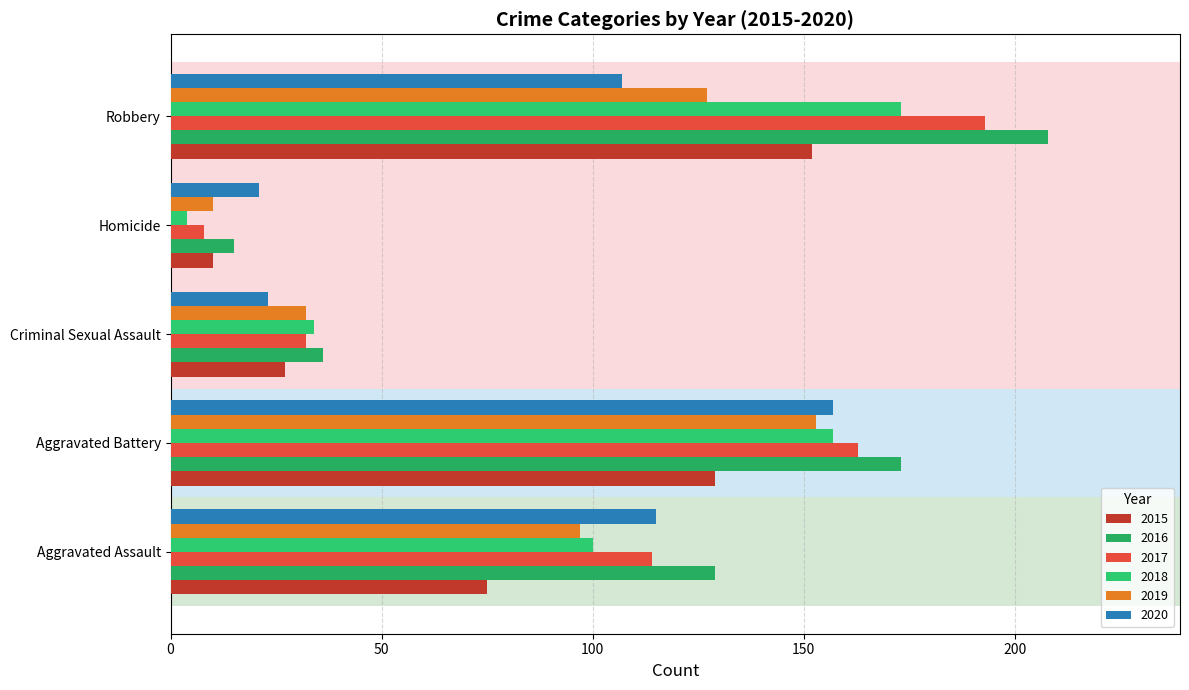

The 2017 series shows 32 at Criminal Sexual Assault. True or false?

True